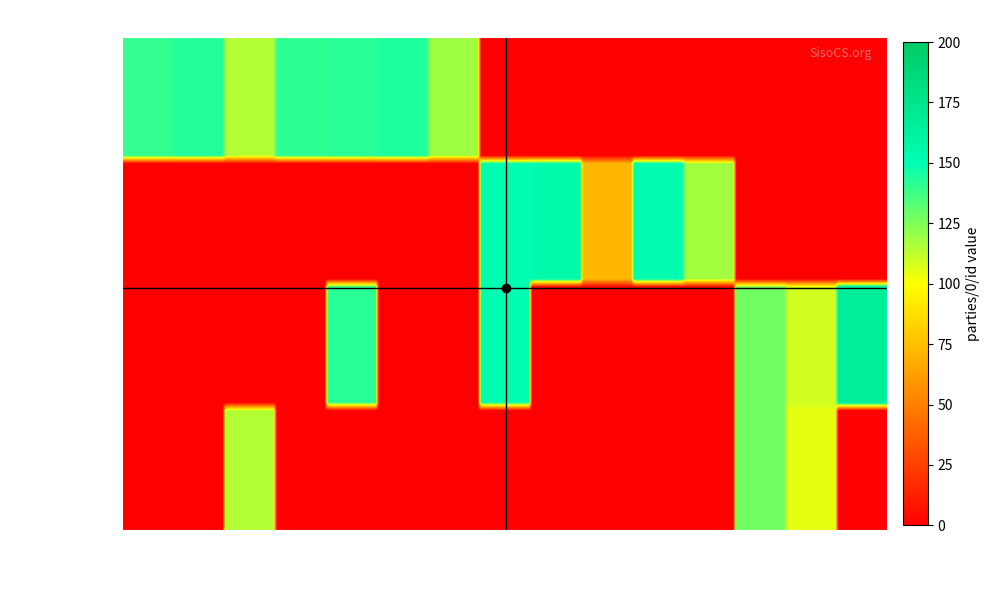

What is the difference between the maximum and second lowest values in the ocds-mfx54g-5 series?

128